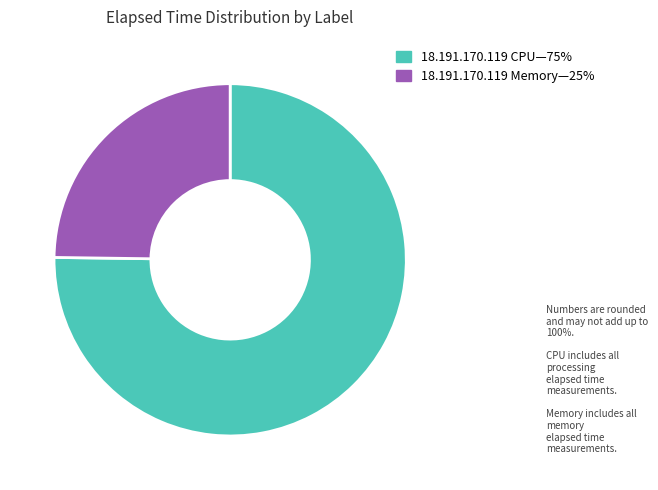

Does any single category account for the majority?

Yes